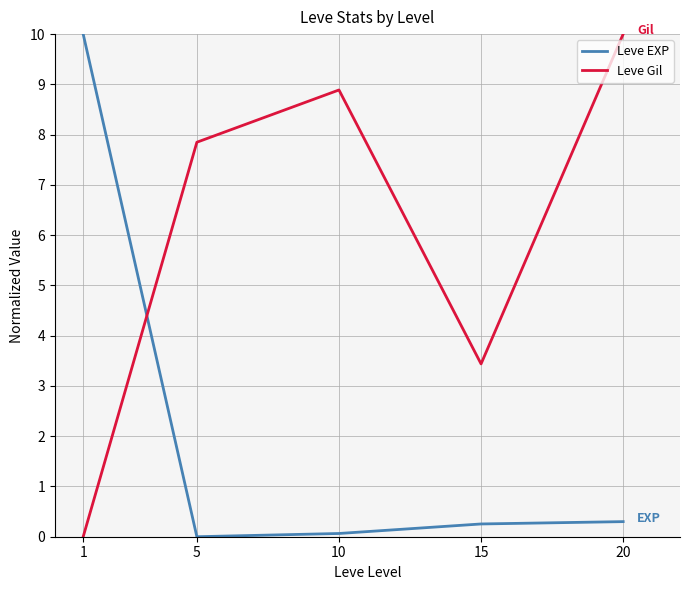

True or false: Leve Gil and Leve EXP intersect in this chart.

True